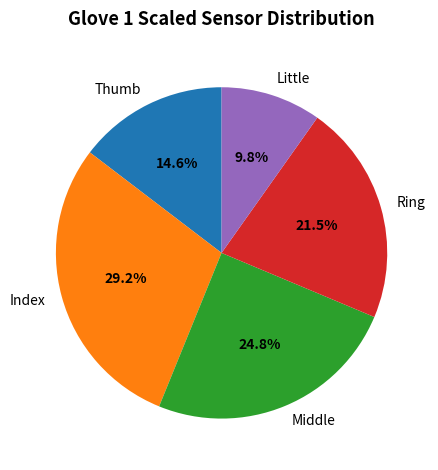

Count the number of slices in the pie.

5